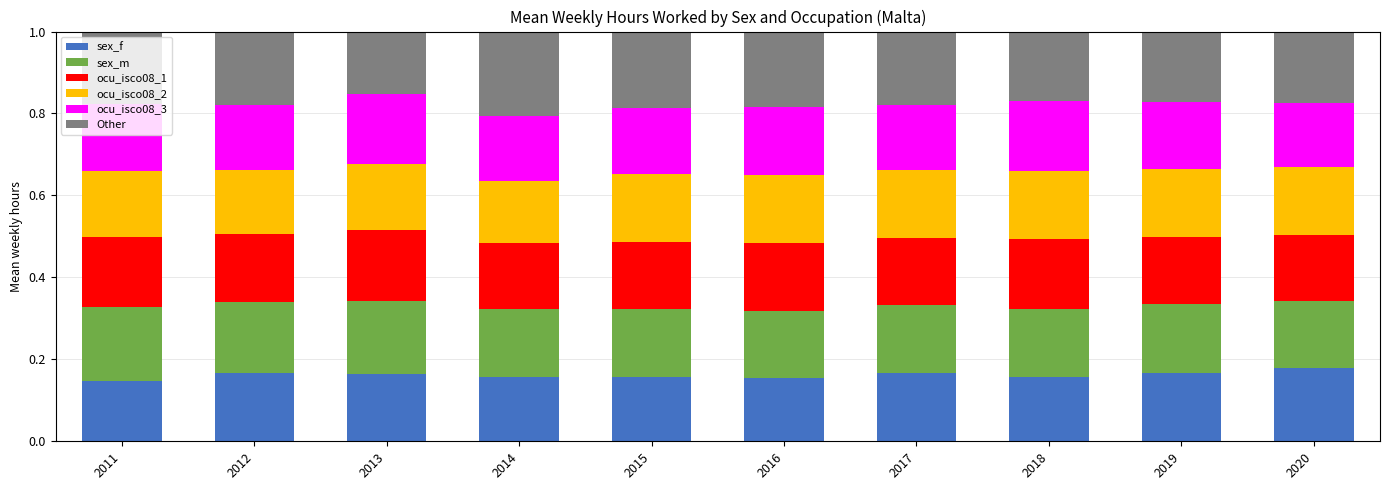

What is the total value across all series at 2012?

1.0